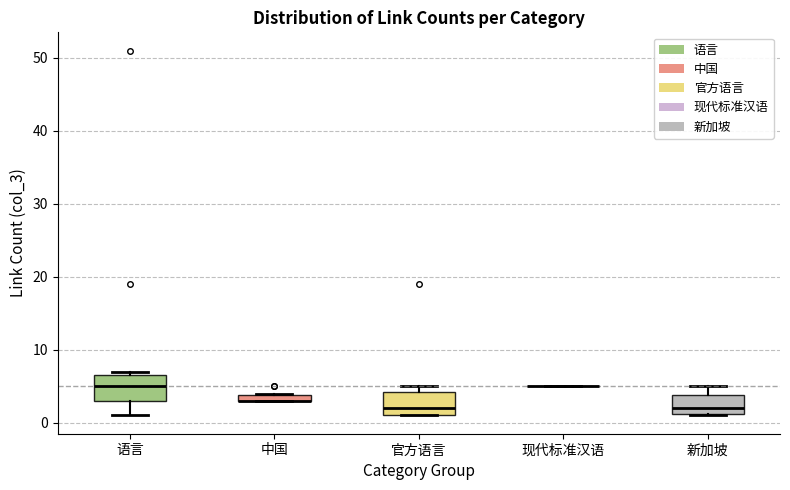

Where is the upper edge of the box for 中国 on the y-axis? The values are not printed on the chart, so give them approximately, as read against the axis.

4